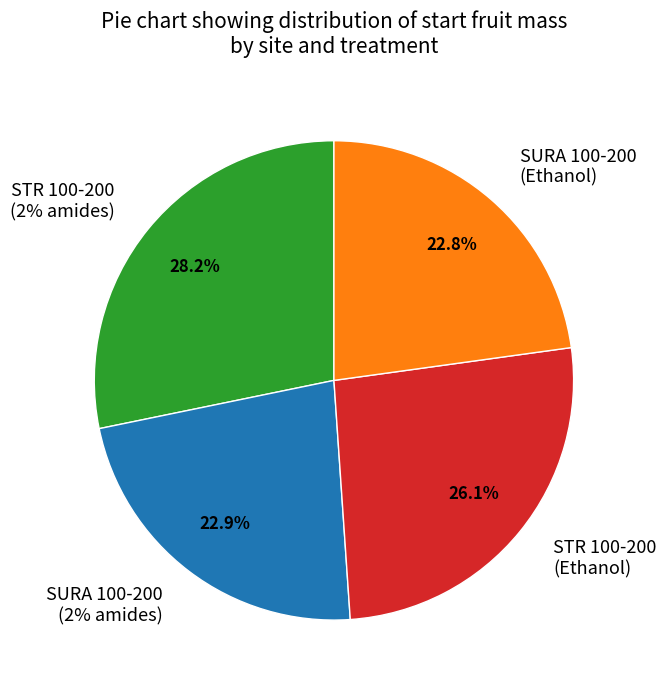

True or false: SURA 100-200 (2% amides) accounts for 5% of the total.

False